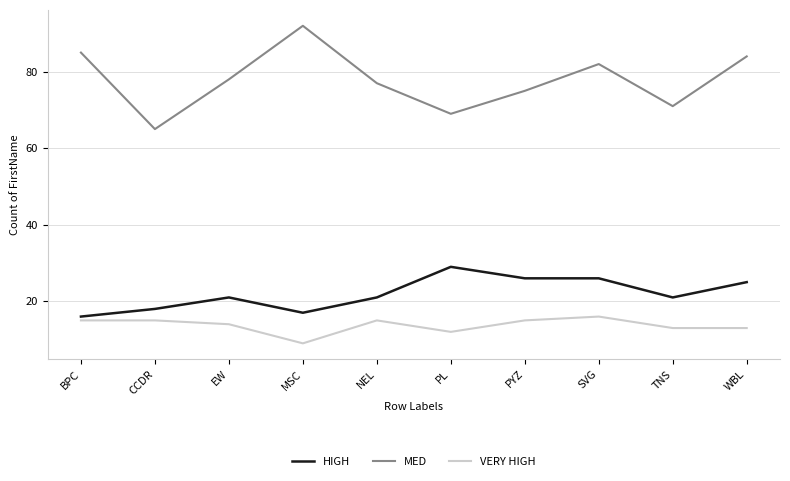

Reading left to right, what are all the values shown in this chart?

HIGH: 16	18	21	17	21	29	26	26	21	25
MED: 85	65	78	92	77	69	75	82	71	84
VERY HIGH: 15	15	14	9	15	12	15	16	13	13